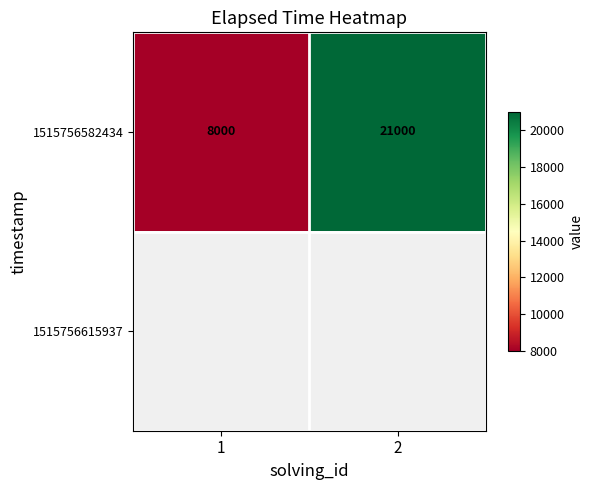

What is the difference between the maximum and minimum values in the 1515756582434 series?

13000